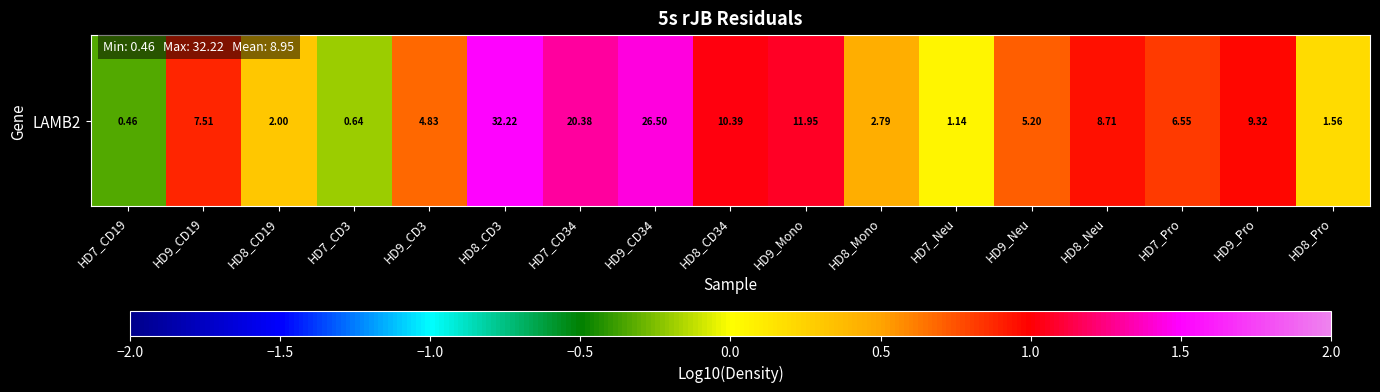

True or false: the data shows 1.2 at HD9_CD19.

False